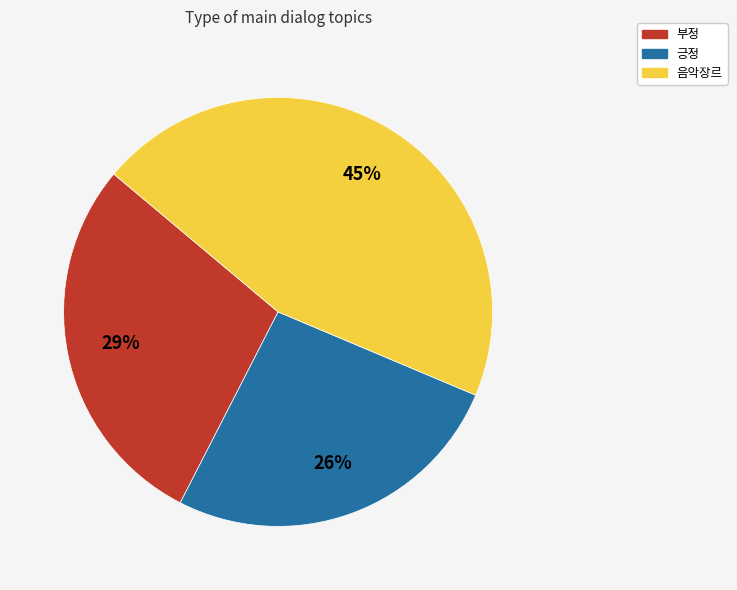

Does any single category account for the majority?

No